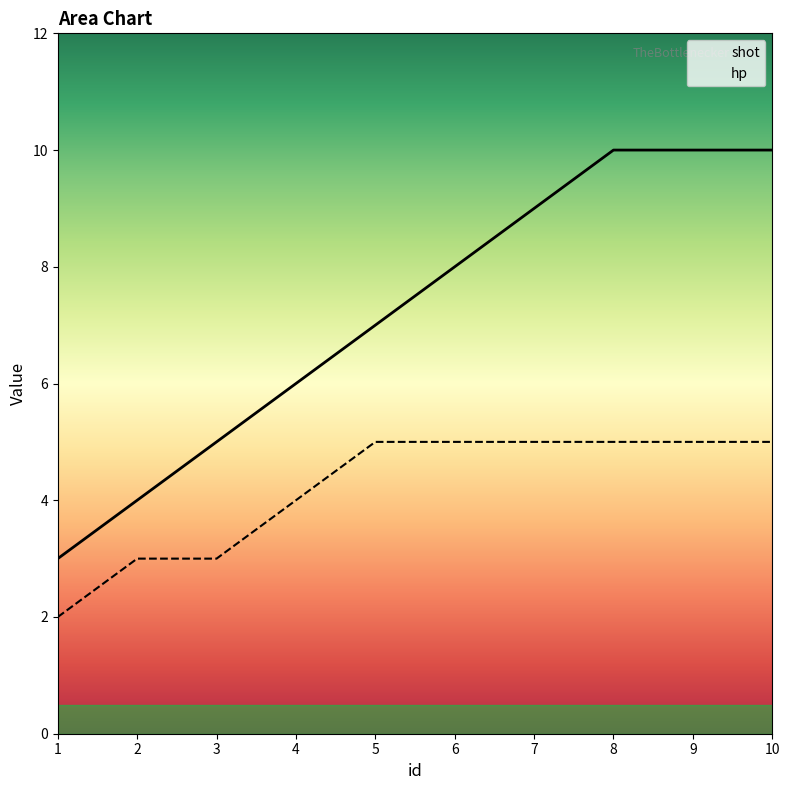

At 5, list the series in order from smallest to largest.

hp, shot